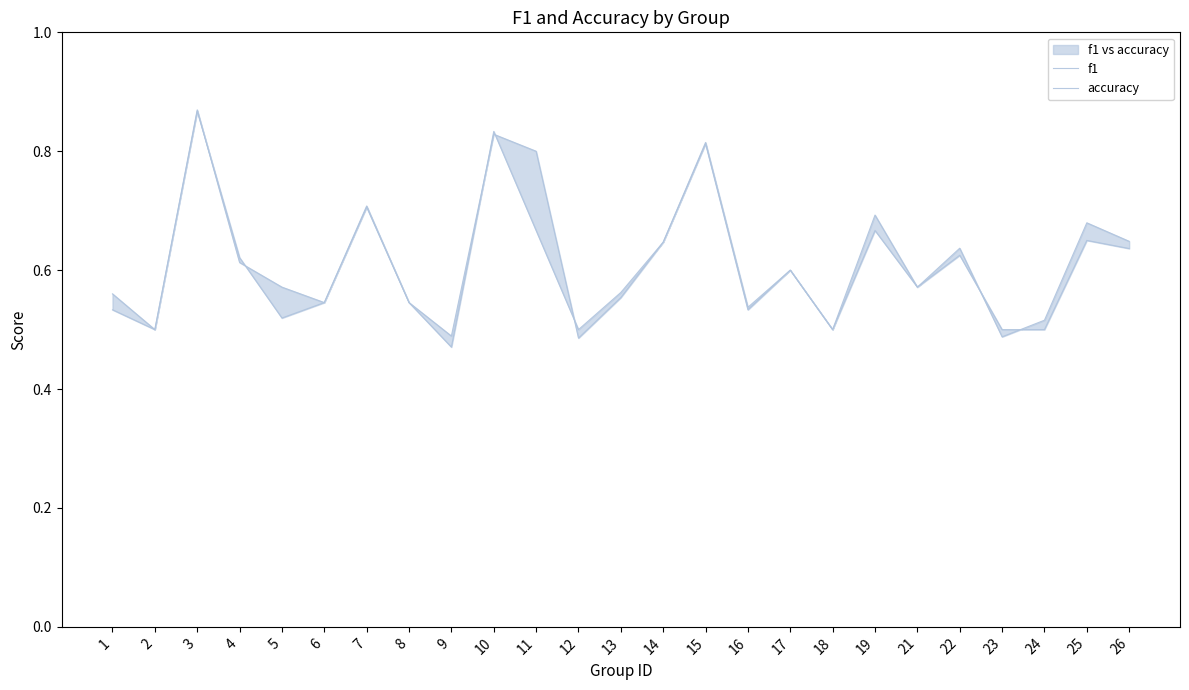

What is the greatest value displayed?

0.9